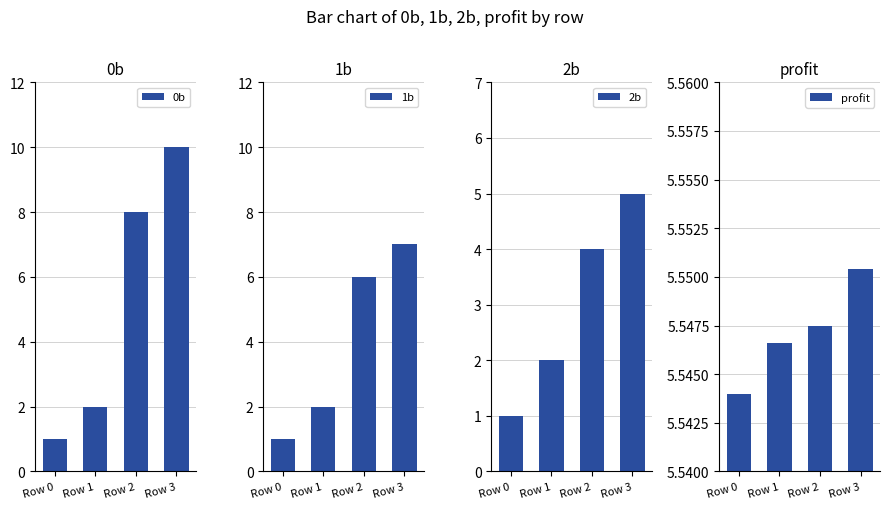

At Row 3, list the series in order from largest to smallest.

0b, 1b, profit, 2b